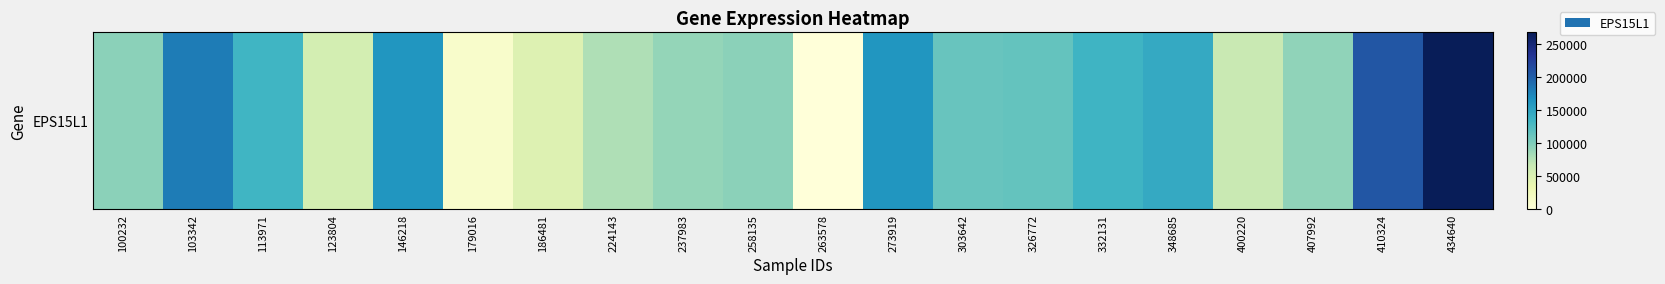

What is the difference between the values at 348685 and 434640?

123645